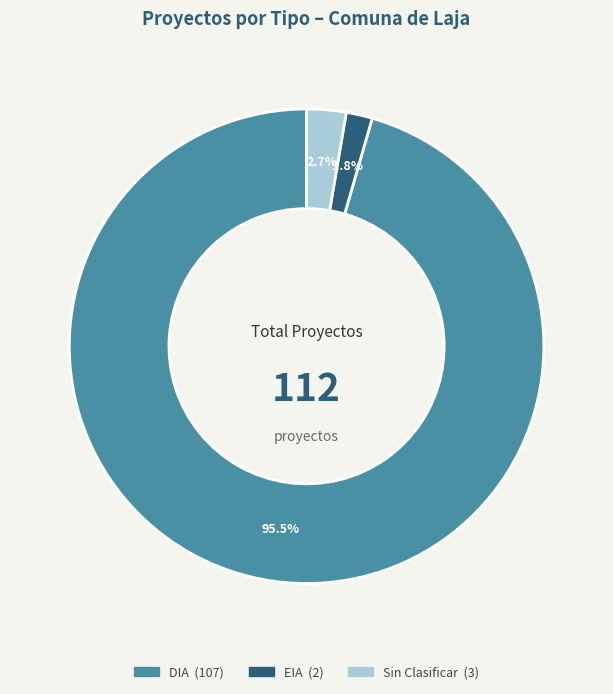

How many slices are in this pie chart?

3